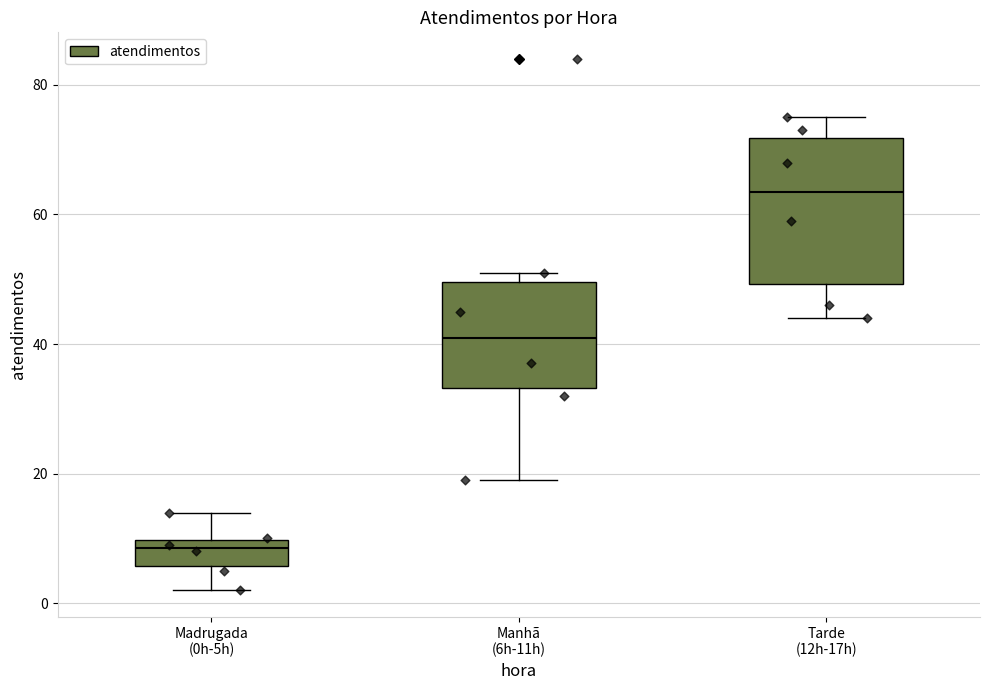

Which box's median line is the lowest?

Madrugada (0h-5h)